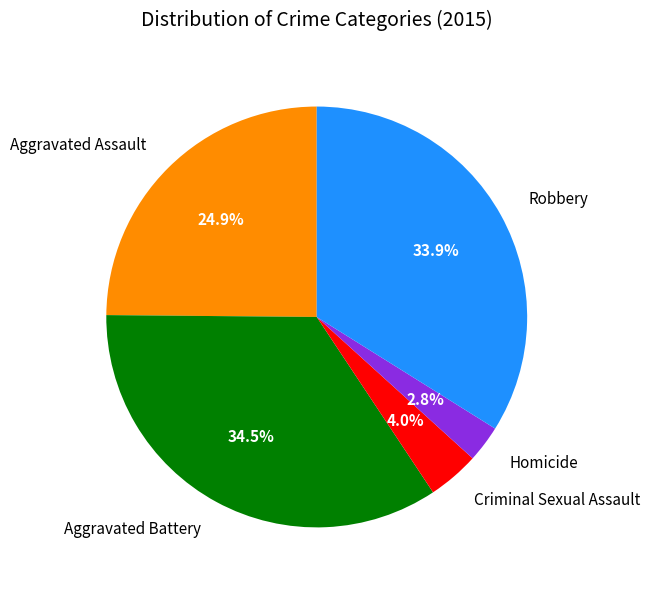

Between Homicide and Criminal Sexual Assault, which is larger?

Criminal Sexual Assault